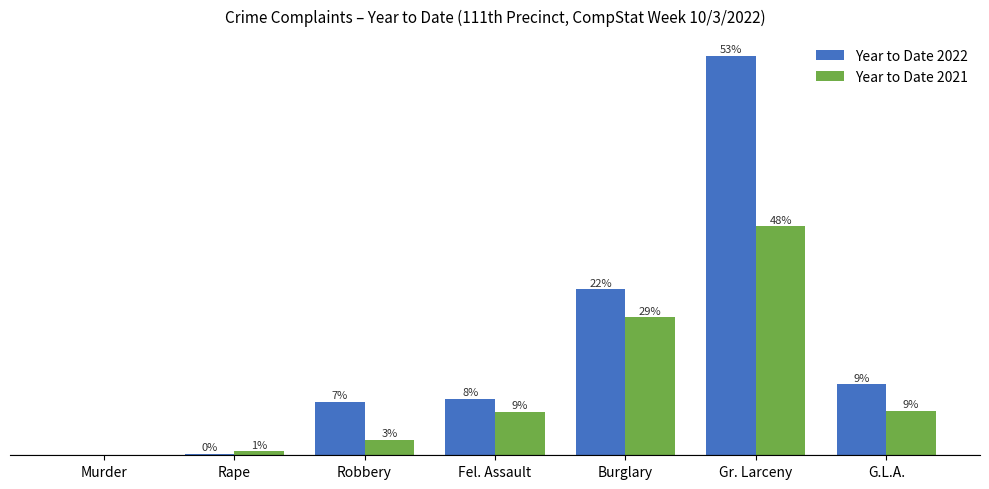

What are all the series names shown in the legend?

Year to Date 2022, Year to Date 2021